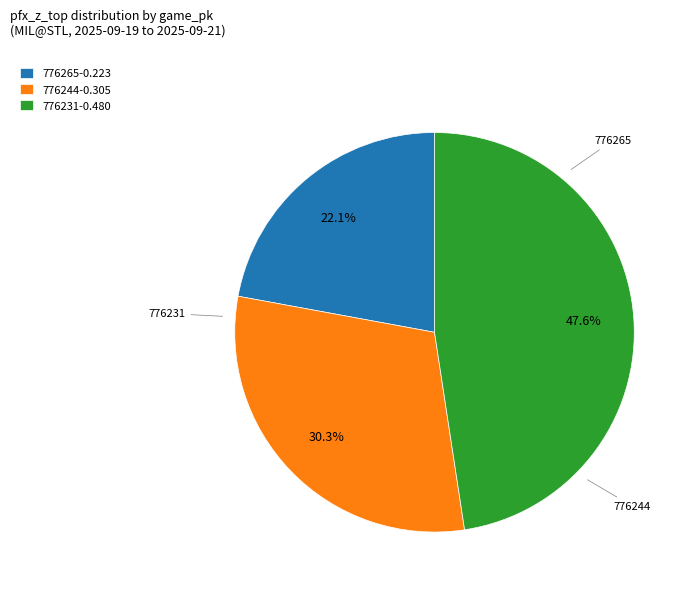

What percentage is the 776231 slice, to the nearest percent?

48%